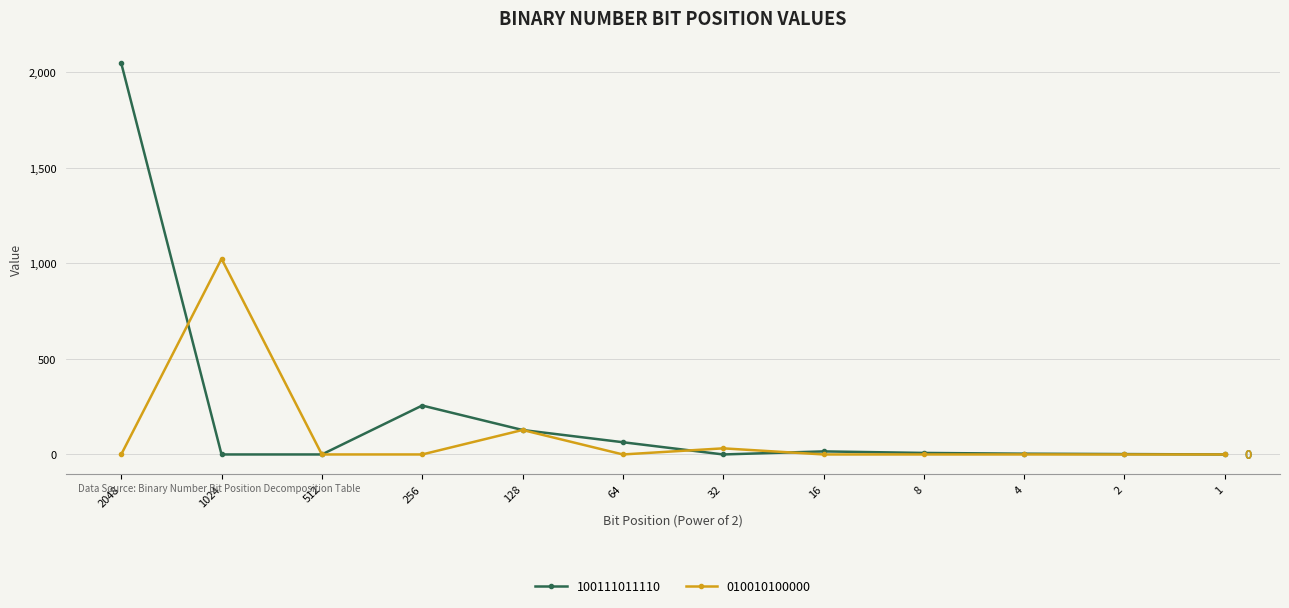

What is the sum of all 010010100000 values?

1184